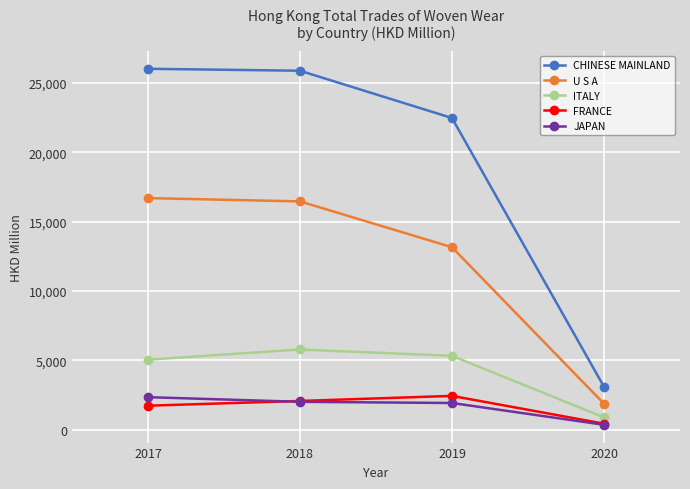

What is the total value across all series at 2018?

52208.2